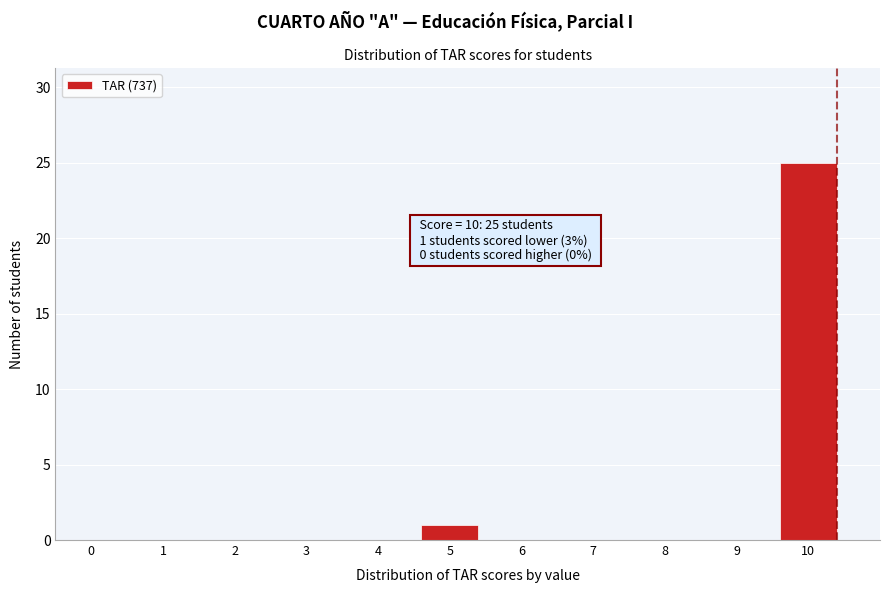

Reading right to left, what are all the values shown in this chart?

10=25	9=0	8=0	7=0	6=0	5=1	4=0	3=0	2=0	1=0	0=0